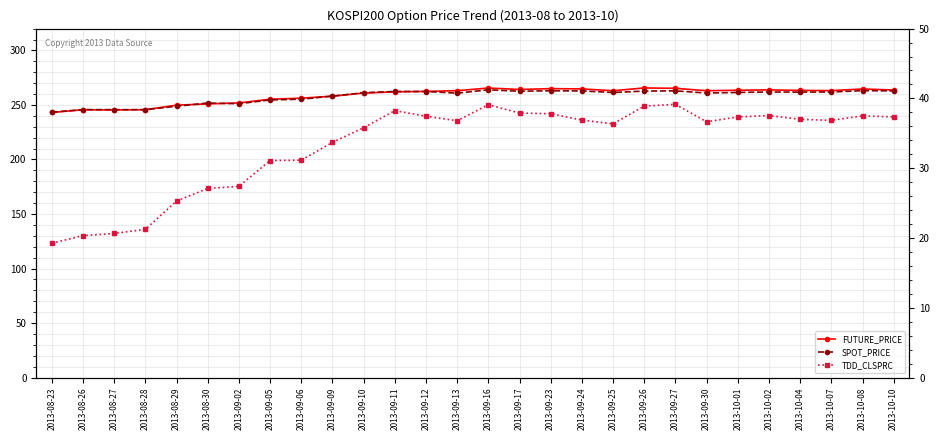

How many interior local peaks does the SPOT_PRICE series have?

7